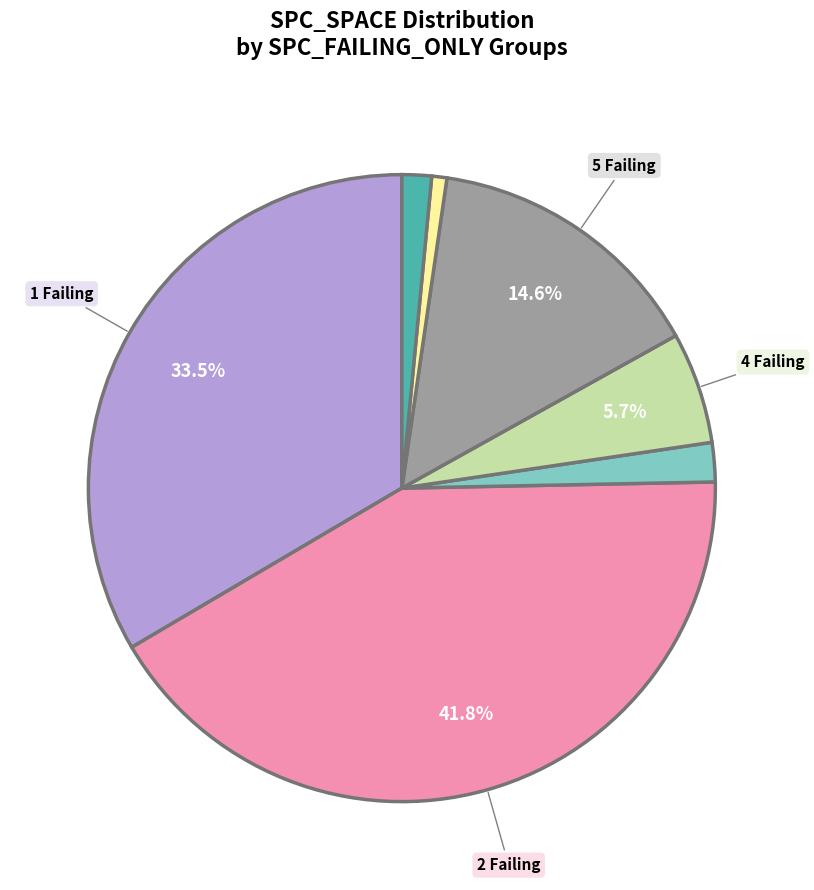

Does any single category account for the majority?

No